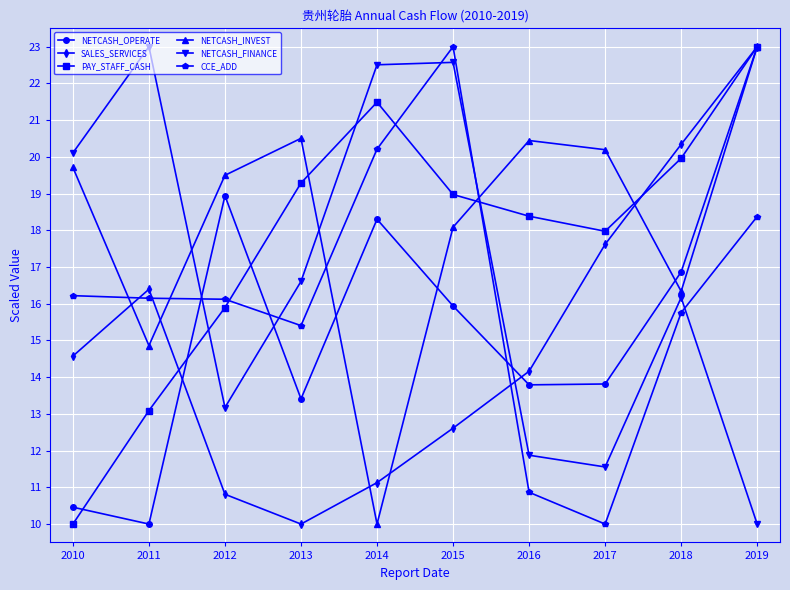

Count the number of data series in this chart.

6